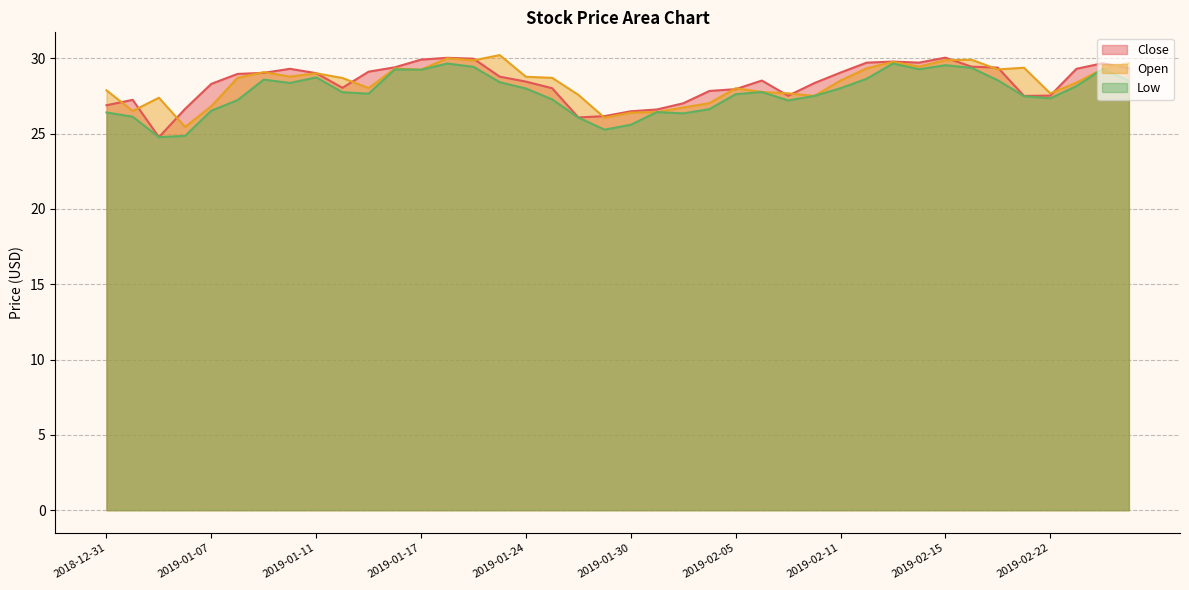

What is the approximate value of Close at 2019-01-30?

26.5